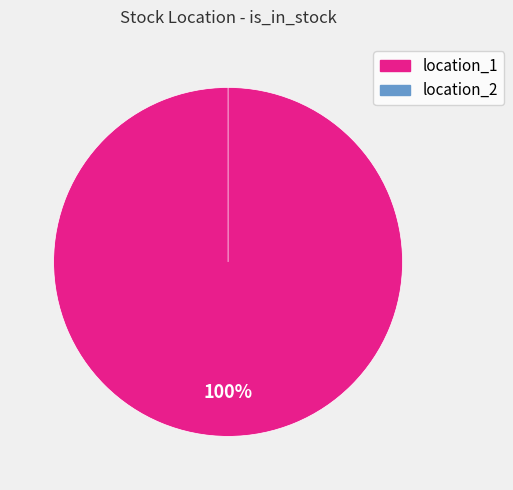

Is there any slice that represents more than half of the pie?

Yes